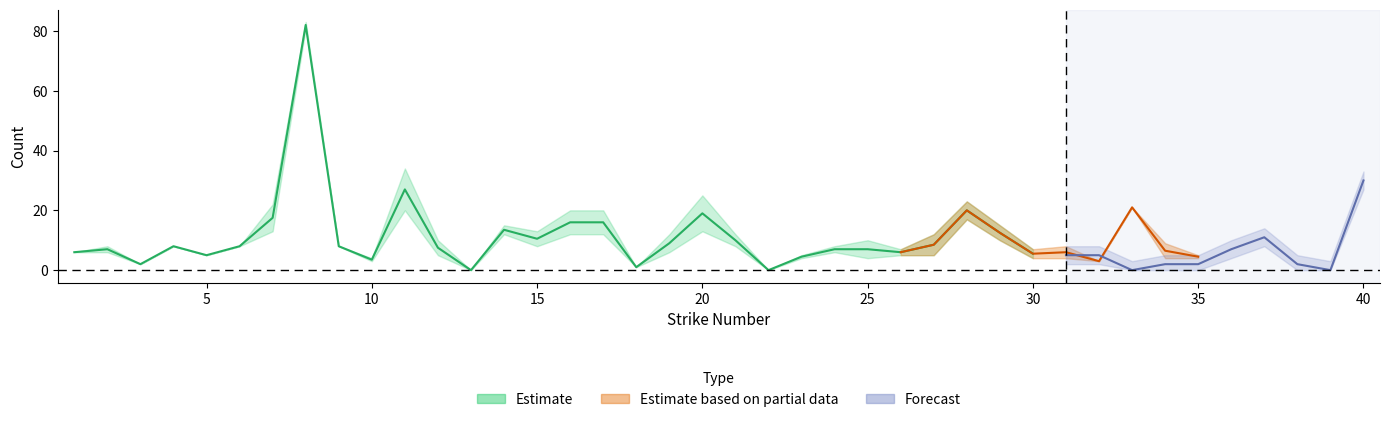

What is the value of the deaths_min point at the 32nd from the left?

3